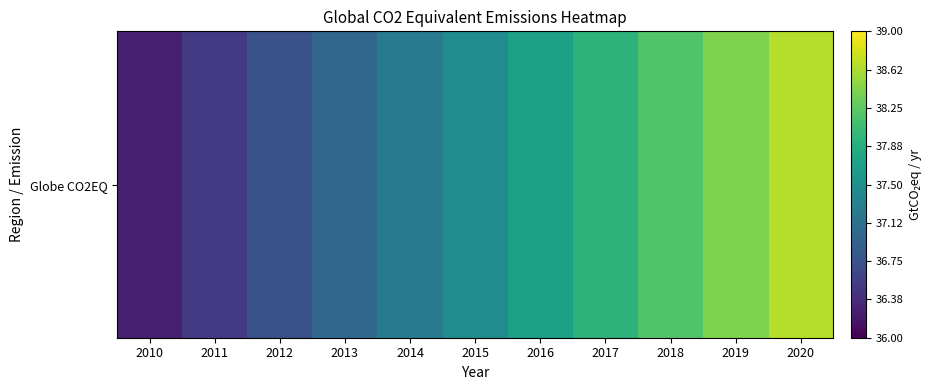

How many values exceed 37?

7